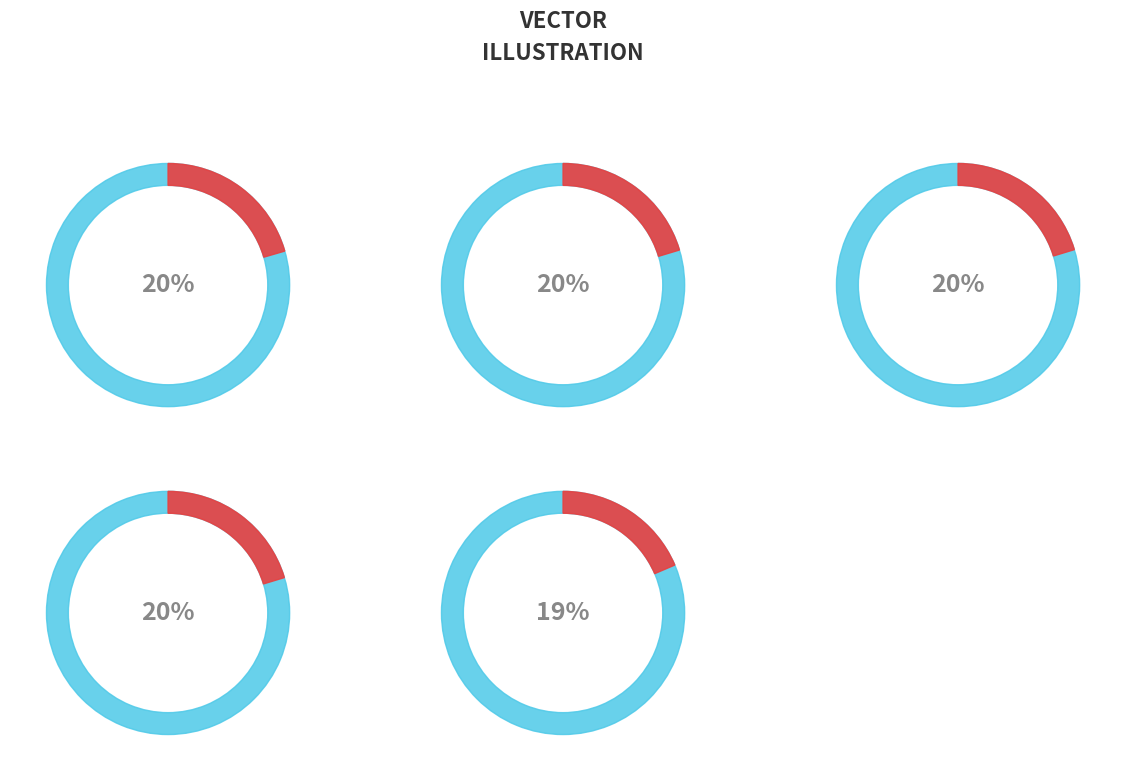

To the nearest percent, what portion does 重送陈兵宪 represent?

20%